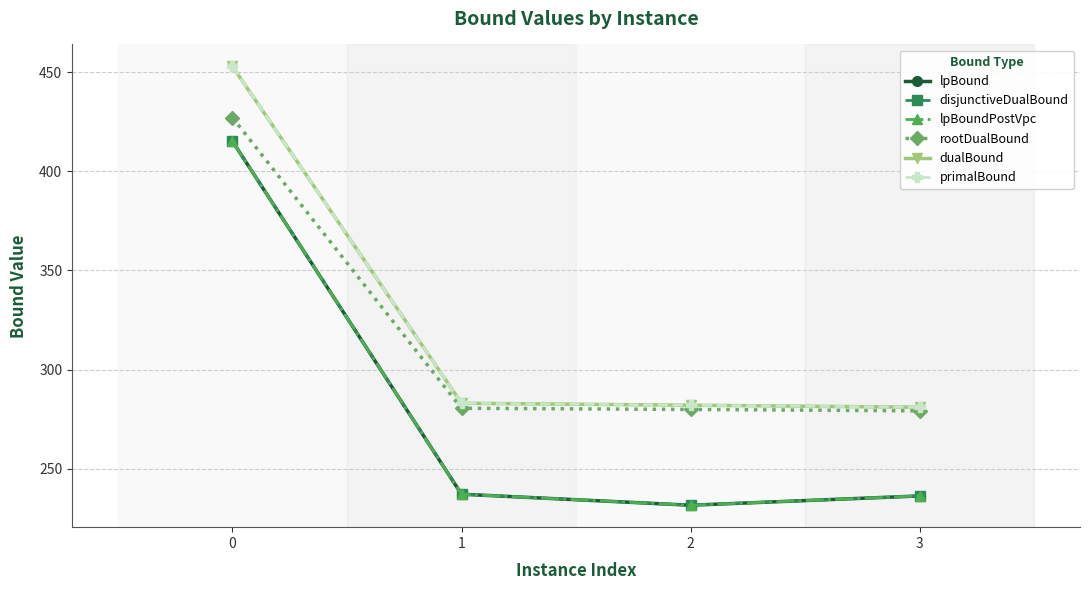

Is it true that lpBound equals 230.9 at 0?

False